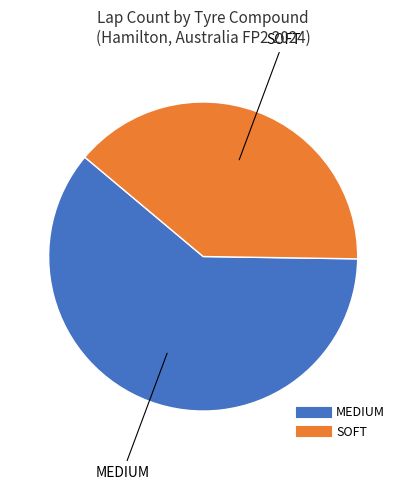

Does any single category account for the majority?

Yes